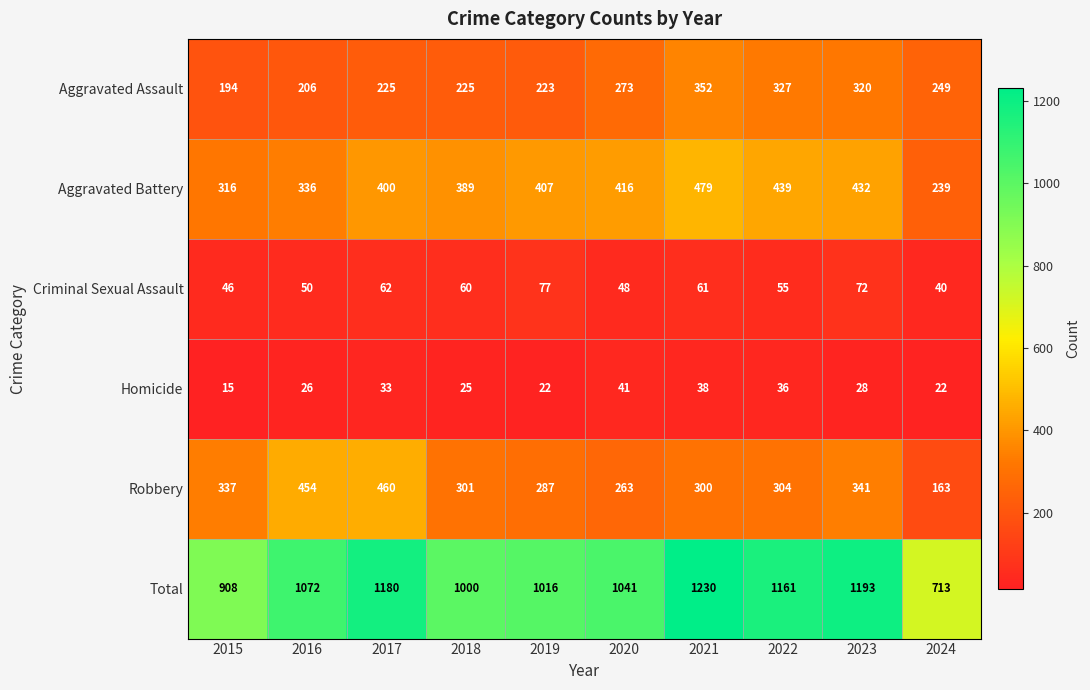

What is the difference between the maximum and minimum values in the Aggravated Battery series?

240